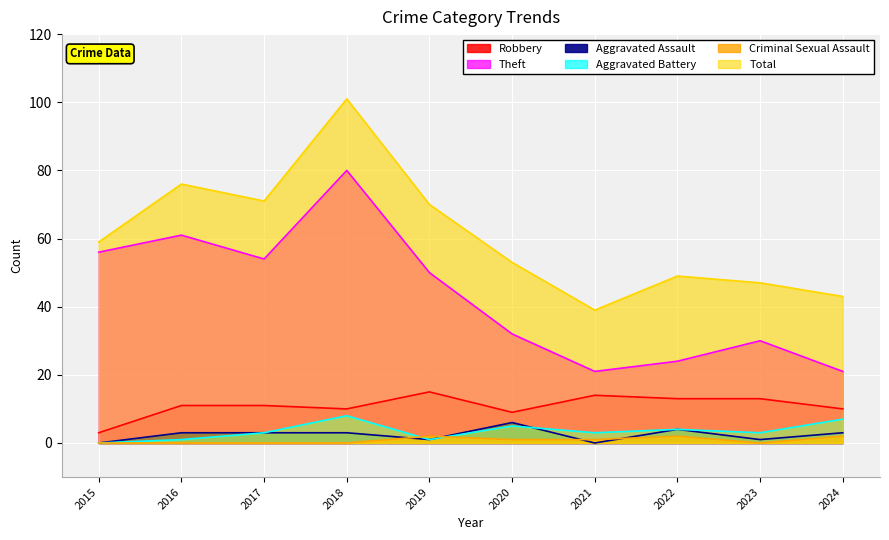

Rank the series by their maximum value, from lowest to highest.

Criminal Sexual Assault, Aggravated Assault, Aggravated Battery, Robbery, Theft, Total